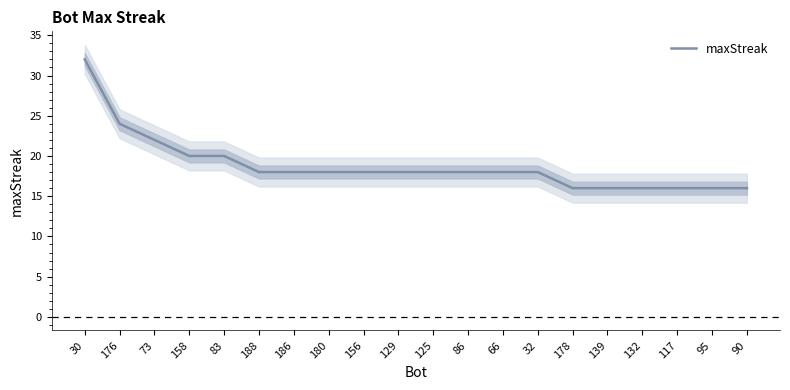

What is the change in value from 66 to 178?

-2